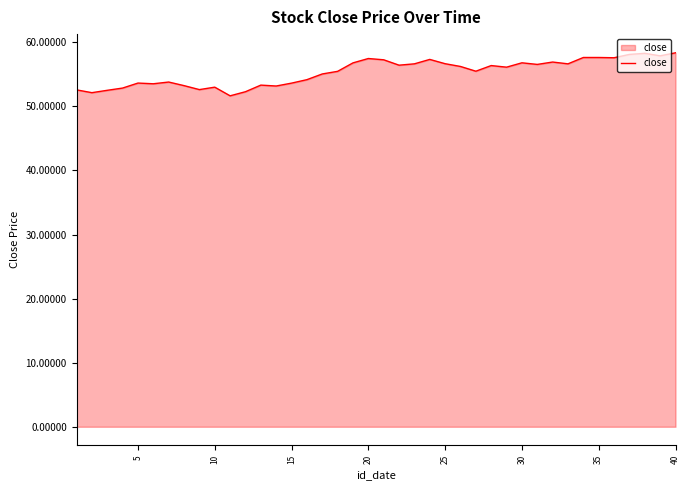

What is the difference between the maximum and minimum values?

6.7